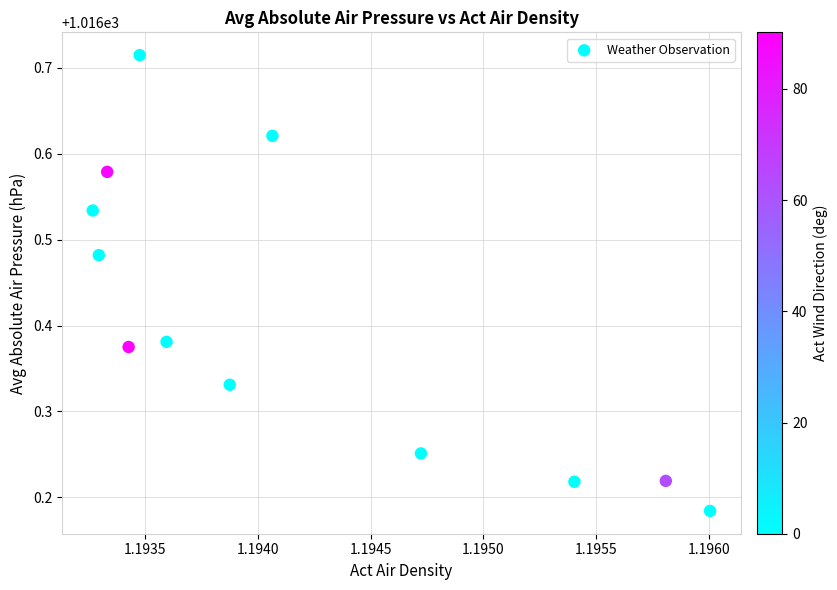

What is the average X value?

1.2